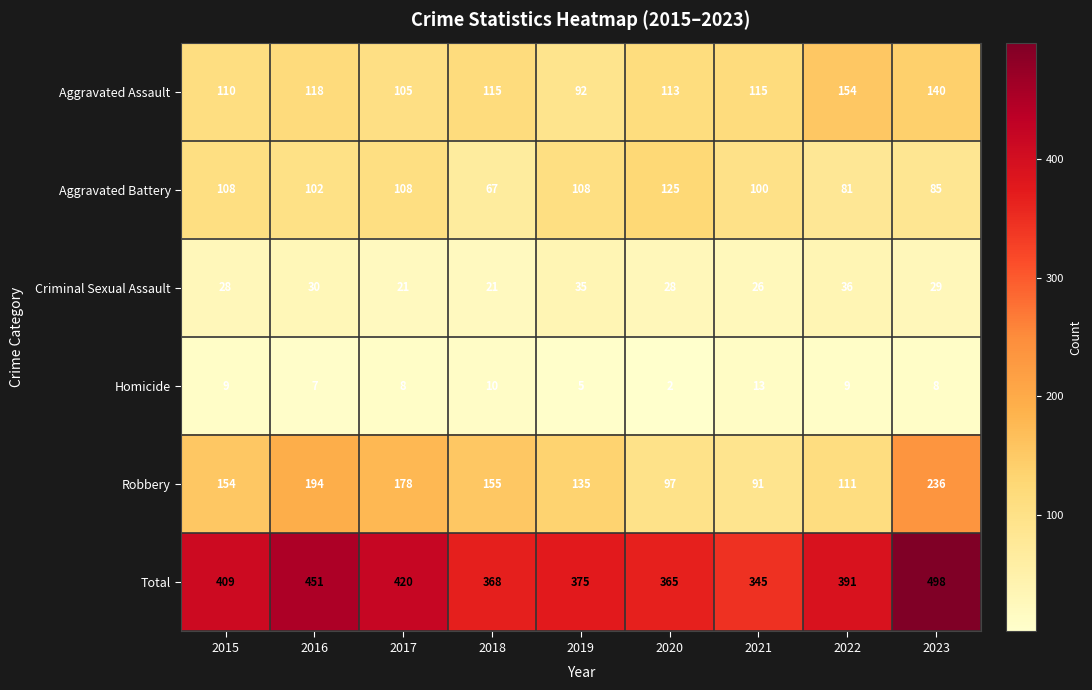

Which series changed the most between 2018 and 2023?

Total